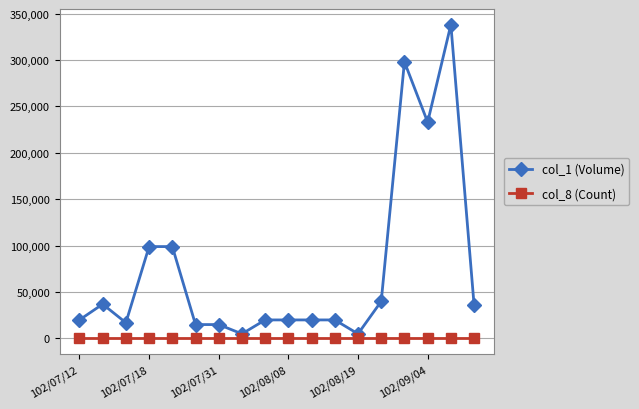

How many lines are shown in the chart?

2